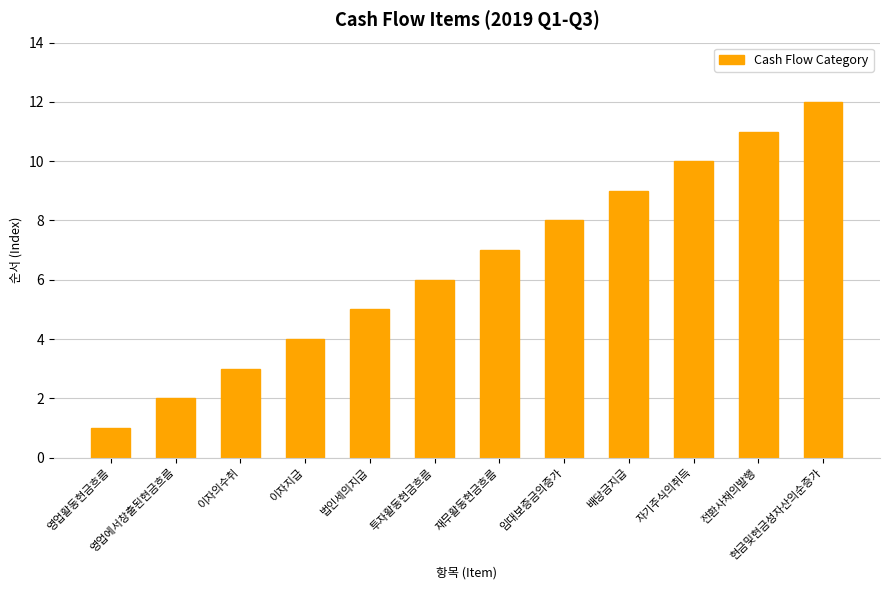

What position from the right is 현금및현금성자산의순증가?

1